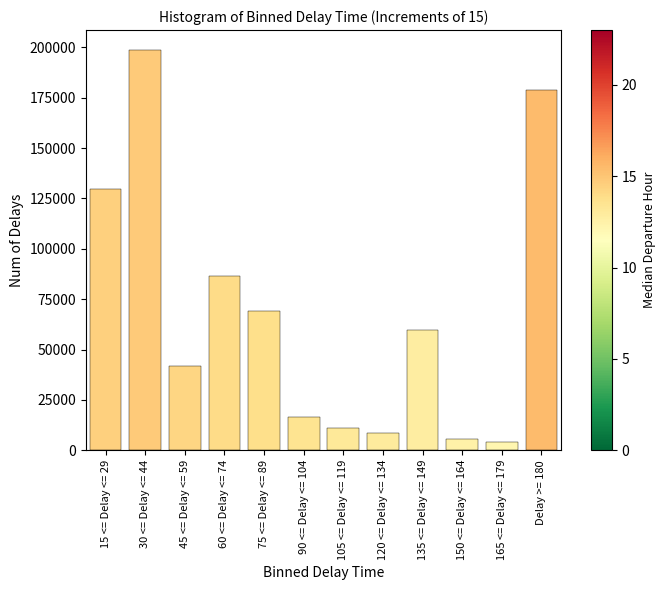

Reading left to right, what are all the values shown in this chart?

129866.0	198682.0	41610.0	86577.4	69261.9	16644.0	11096.0	8322.0	59604.6	5548.0	4161.0	178813.8